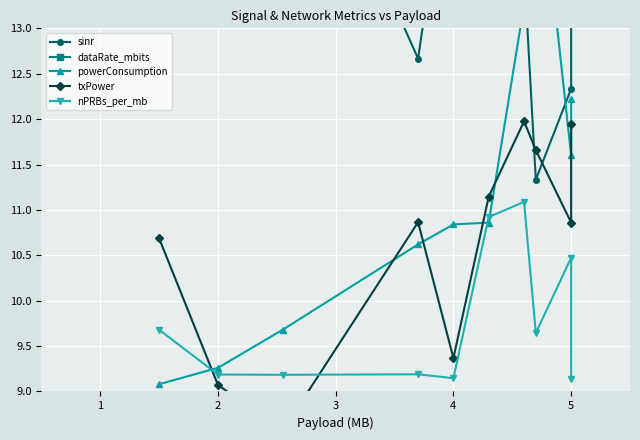

True or false: txPower and dataRate_mbits intersect in this chart.

False